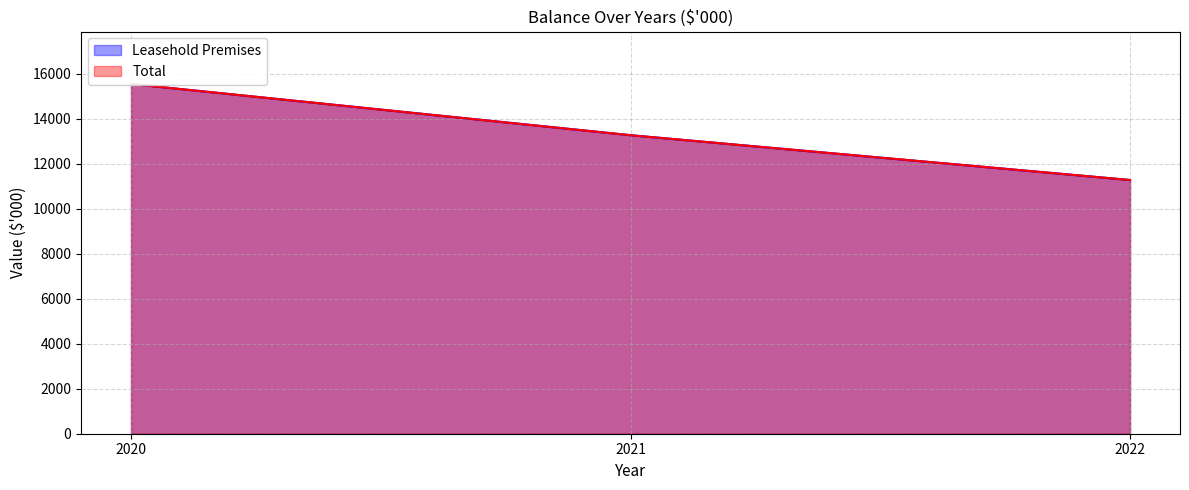

List the series in order of their peak value, lowest first.

Leasehold Premises, Total